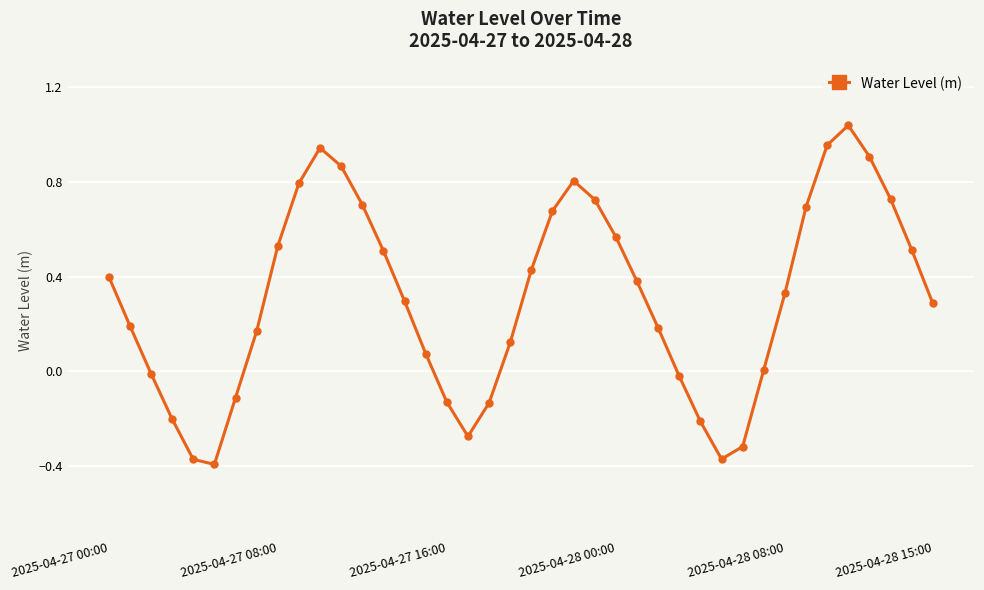

True or false: there are more than 0 points higher than both neighbors.

True